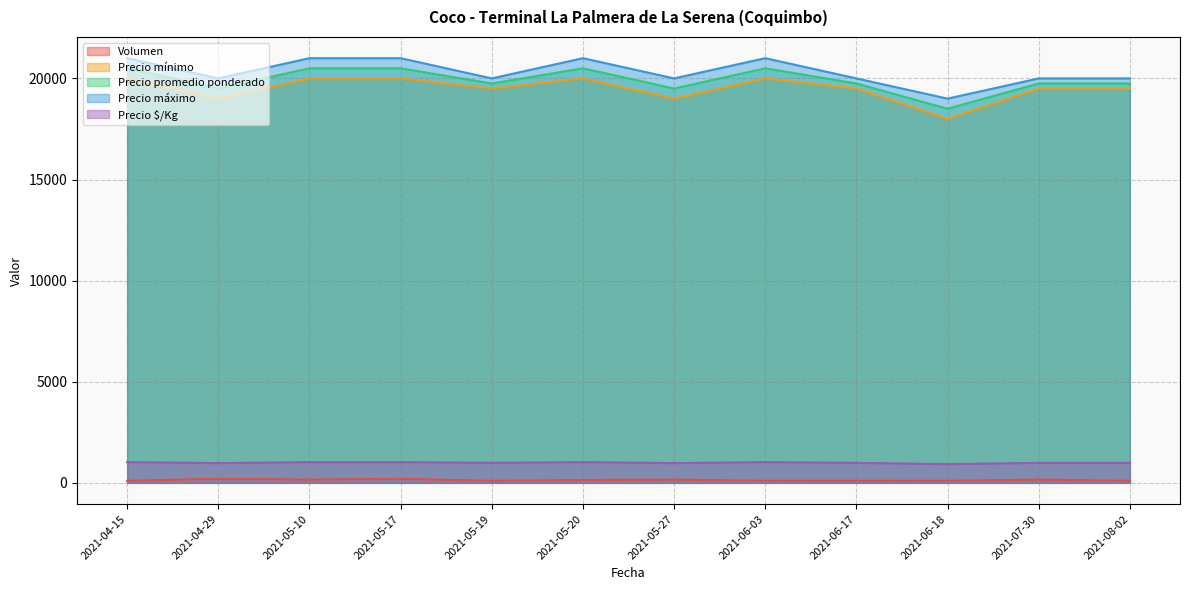

The value of Volumen at 2021-05-10 is 160. True or false?

True